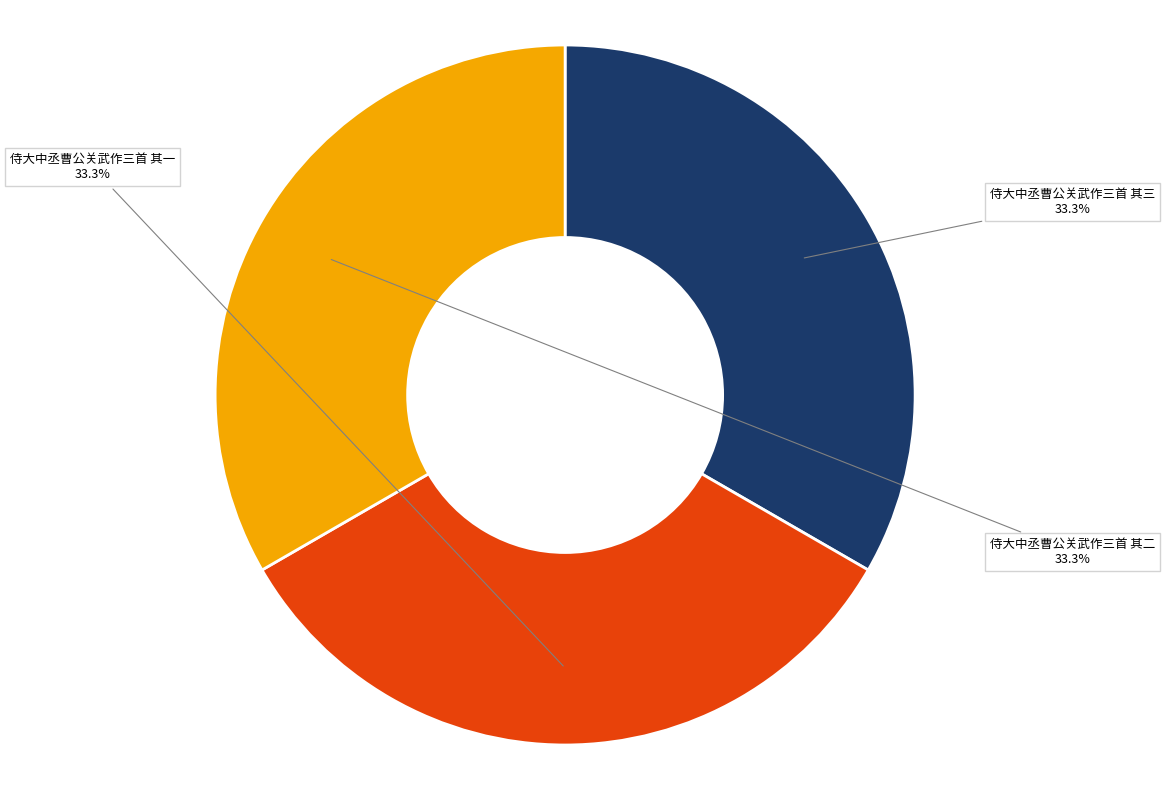

What is the ratio of the value at 侍大中丞曹公关武作三首 其一 to the value at 侍大中丞曹公关武作三首 其二?

1.0